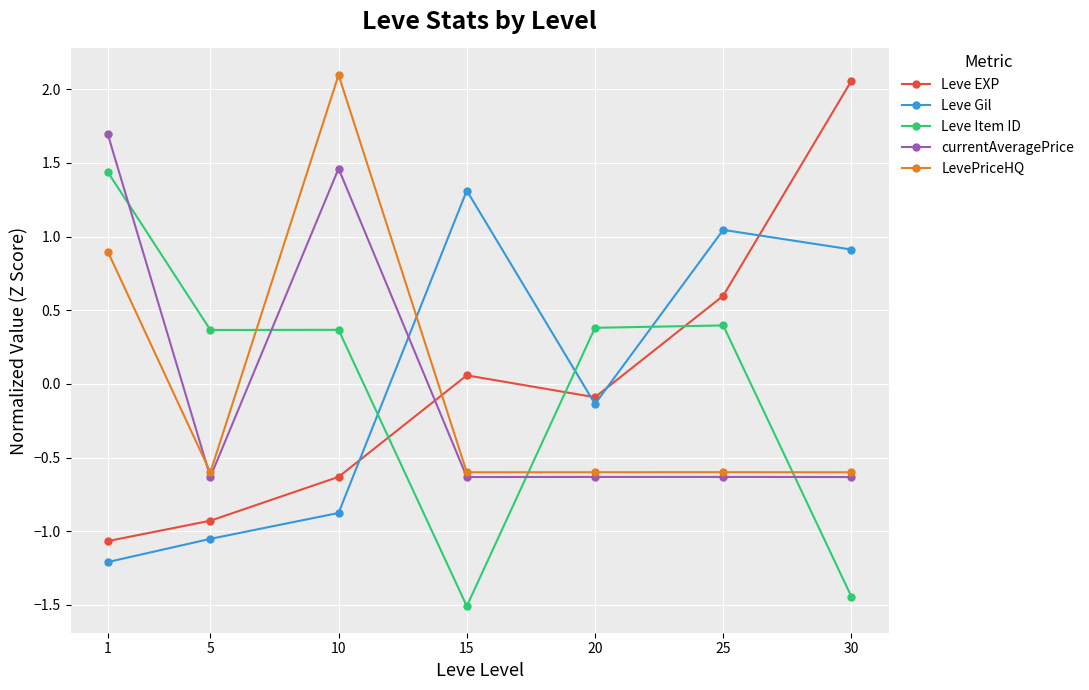

Count the number of data series in this chart.

5